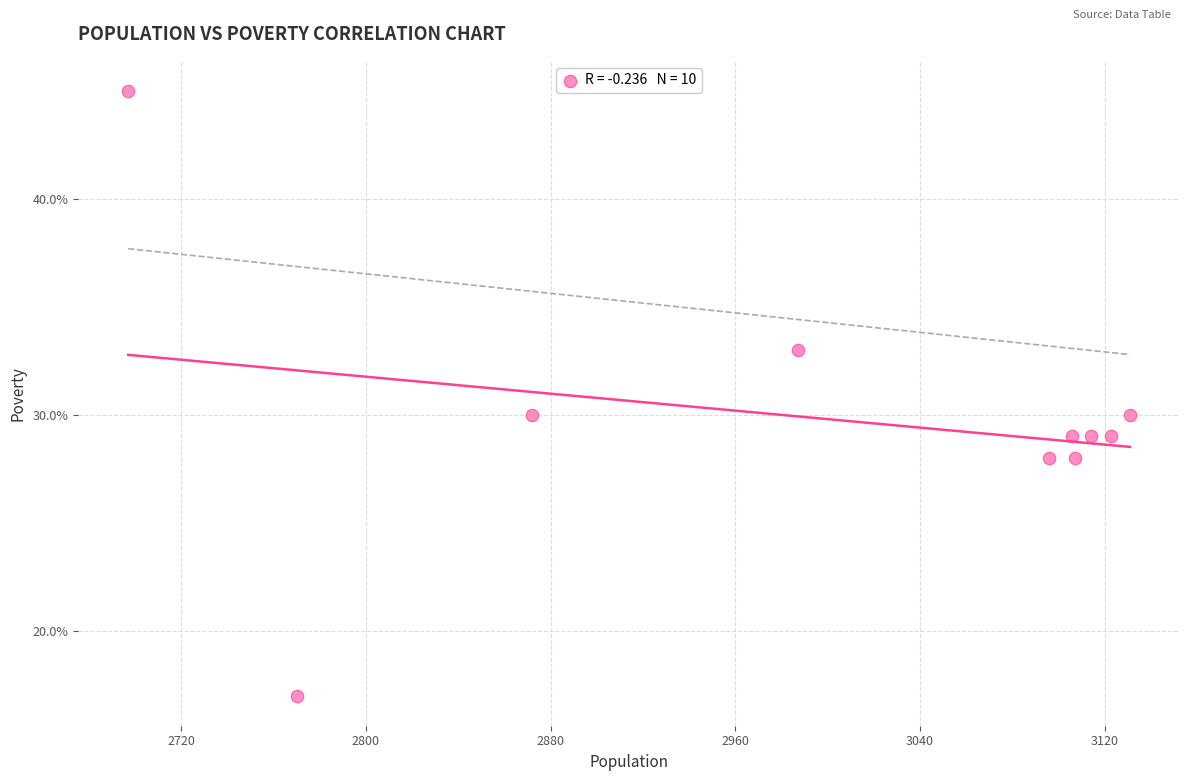

What is the range of X values (max minus min)?

434